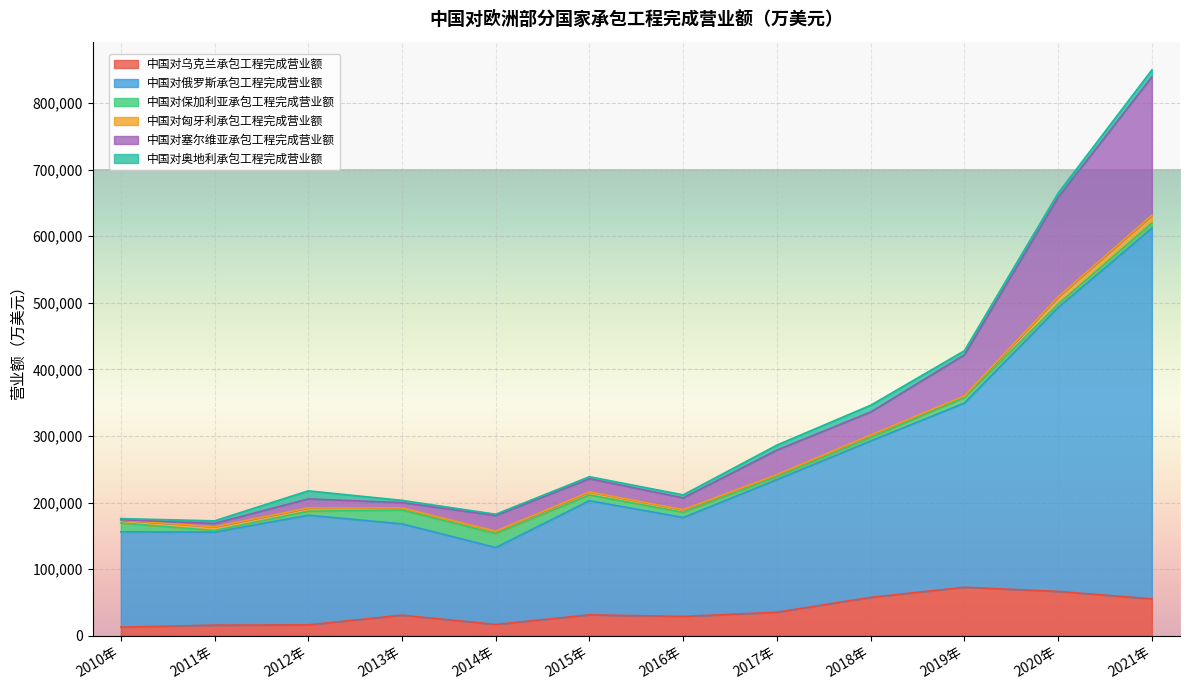

Where does the 中国对塞尔维亚承包工程完成营业额 series first go above 235803?

2017年